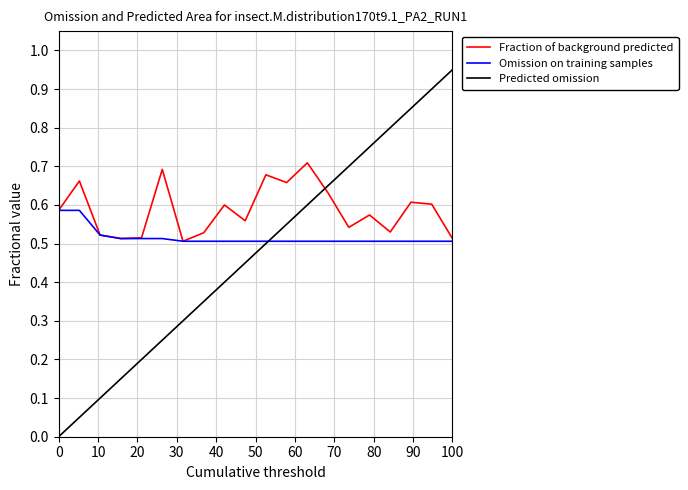

Which series has the widest spread of values?

Predicted omission